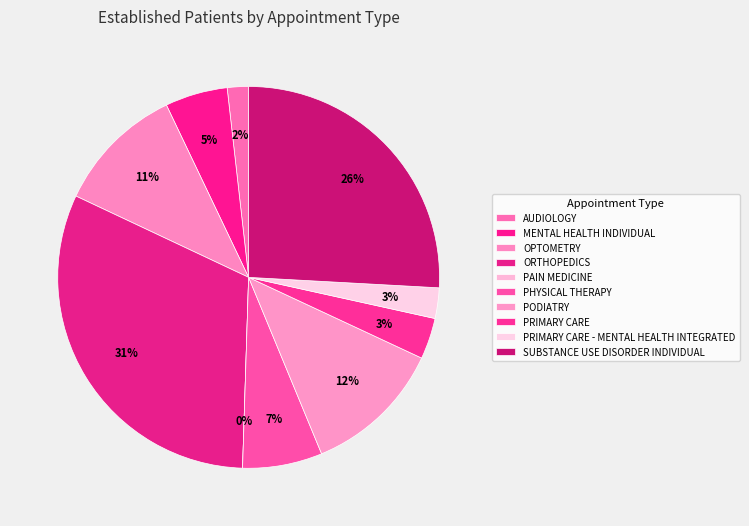

Between PRIMARY CARE and PHYSICAL THERAPY, which is larger?

PHYSICAL THERAPY